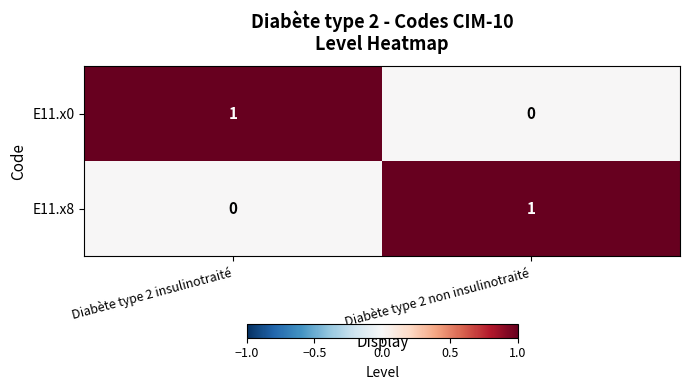

Is the value of E11.x8 at Diabète type 2 insulinotraité greater than the value of E11.x0 at Diabète type 2 insulinotraité?

No